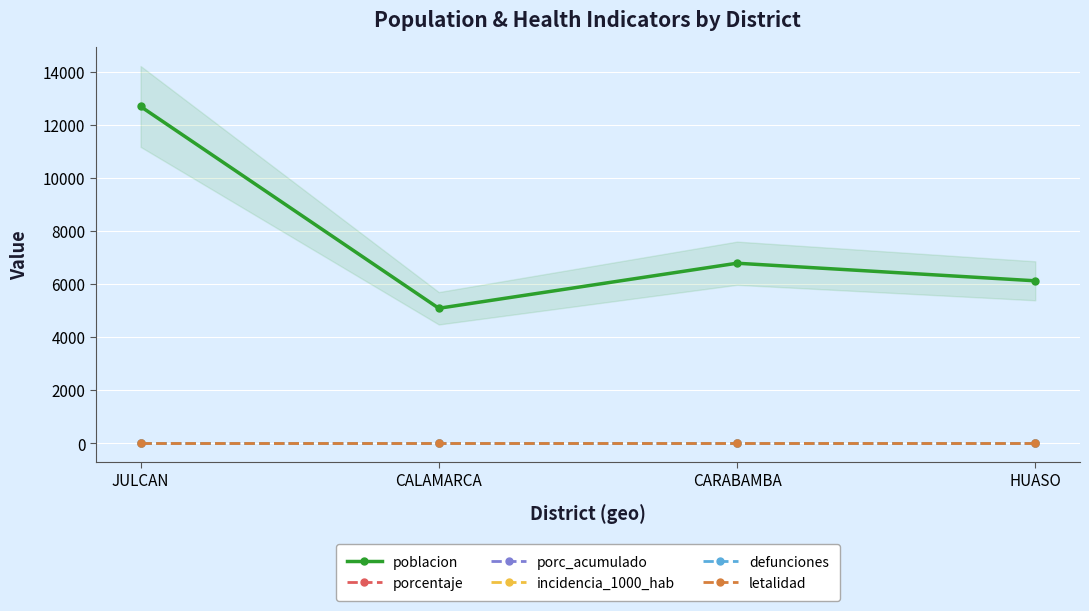

The incidencia_1000_hab series shows 0 at CALAMARCA. True or false?

True